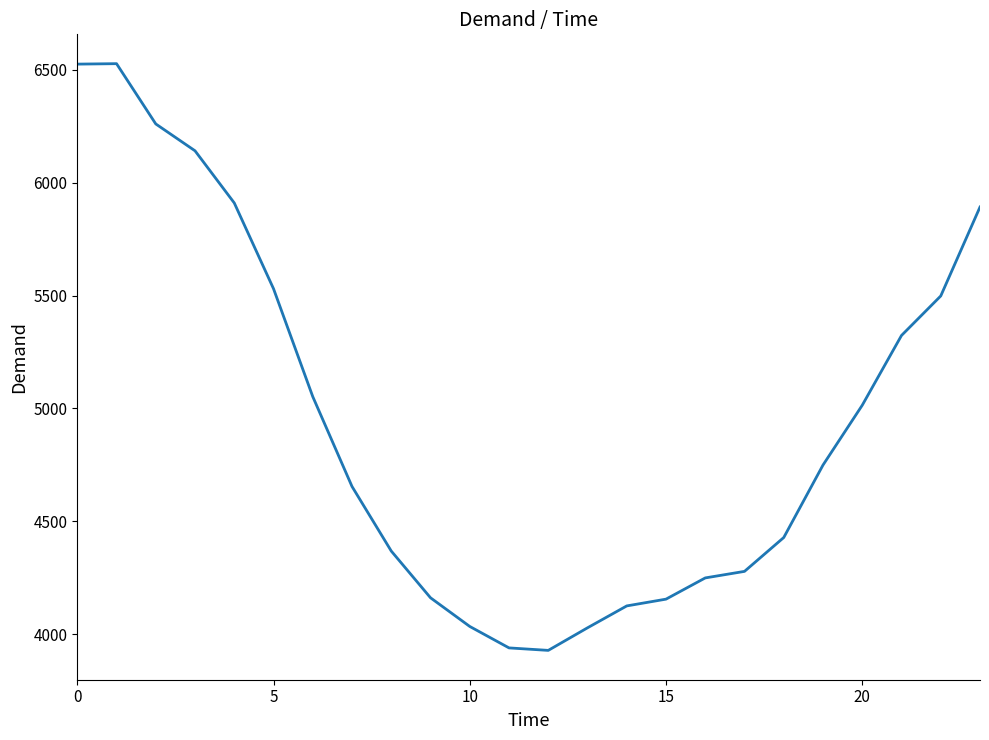

What is the minimum value shown in the chart?

3928